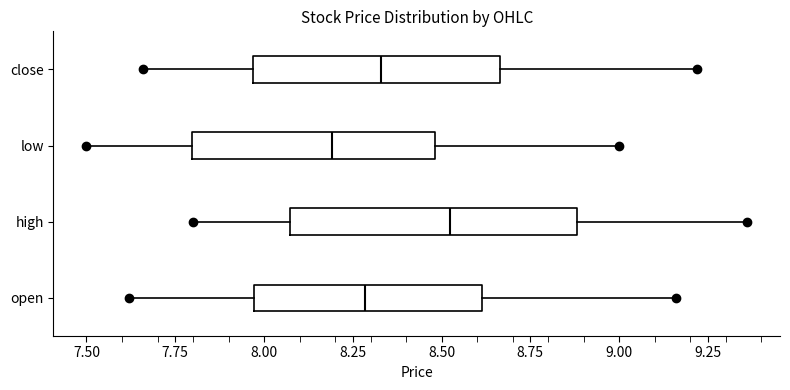

Which box is the widest, from its left edge to its right edge?

high